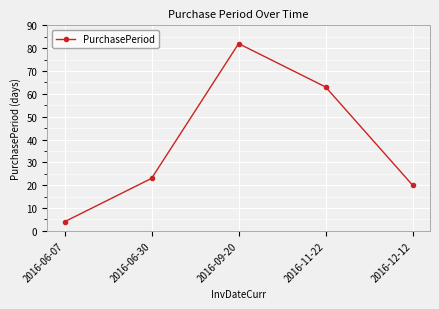

True or false: the data shows 7 at 2016-06-07.

False